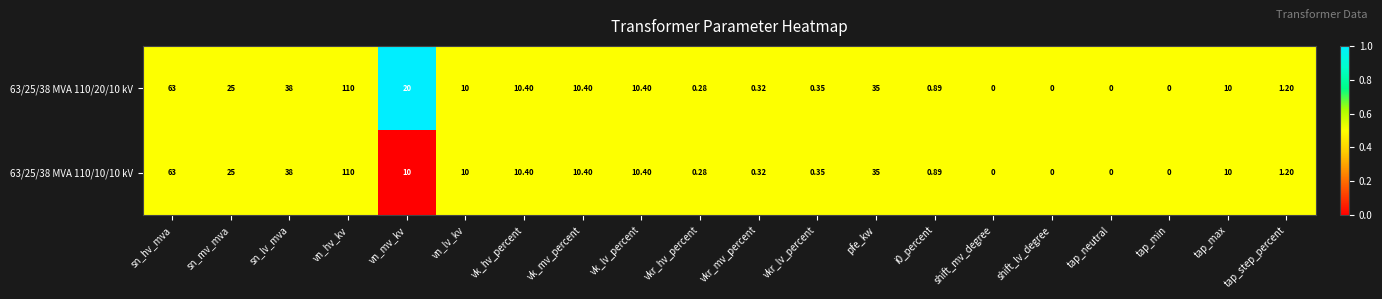

At which category is the sum across all series the highest?

vn_hv_kv